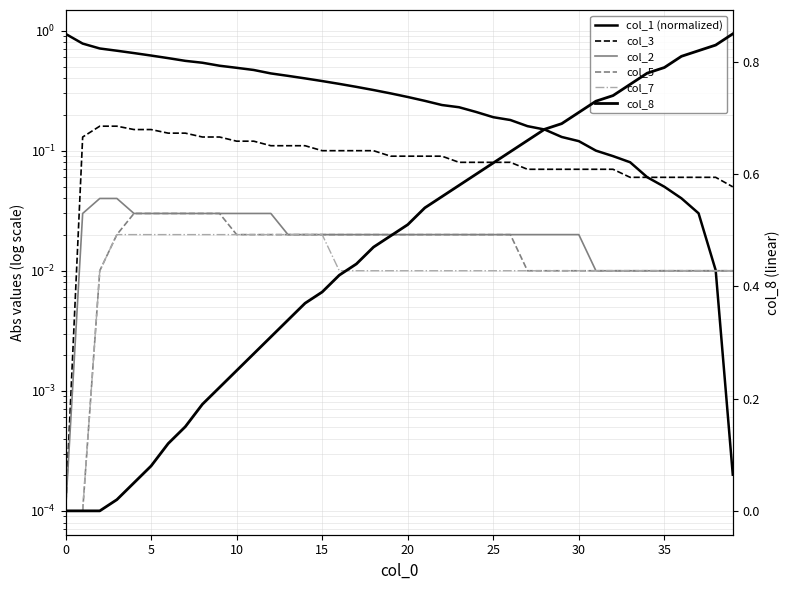

Count the number of data series in this chart.

6